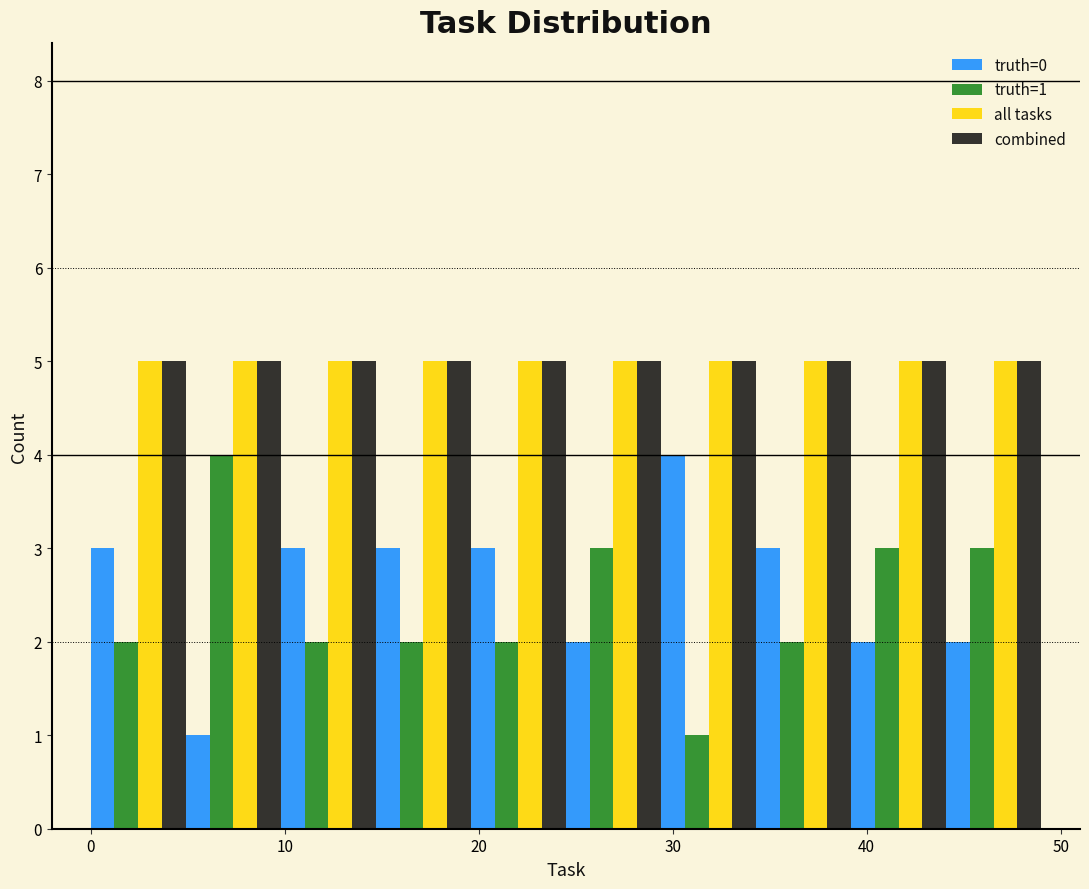

In the truth=1 series, which range on the x-axis has the tallest bar?

4.9 to 9.8